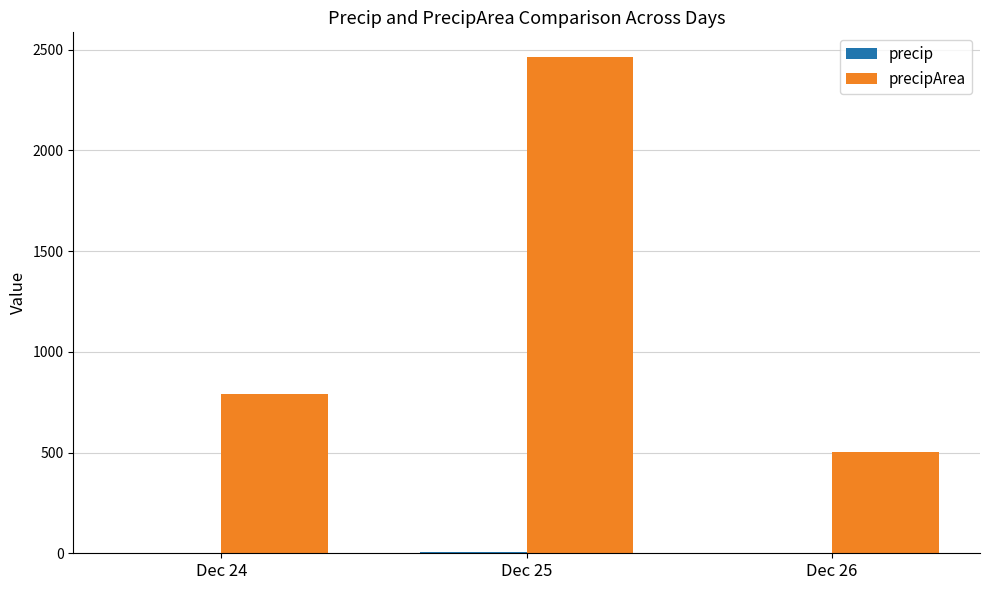

At which category does the chart reach its peak across all series?

Dec 25